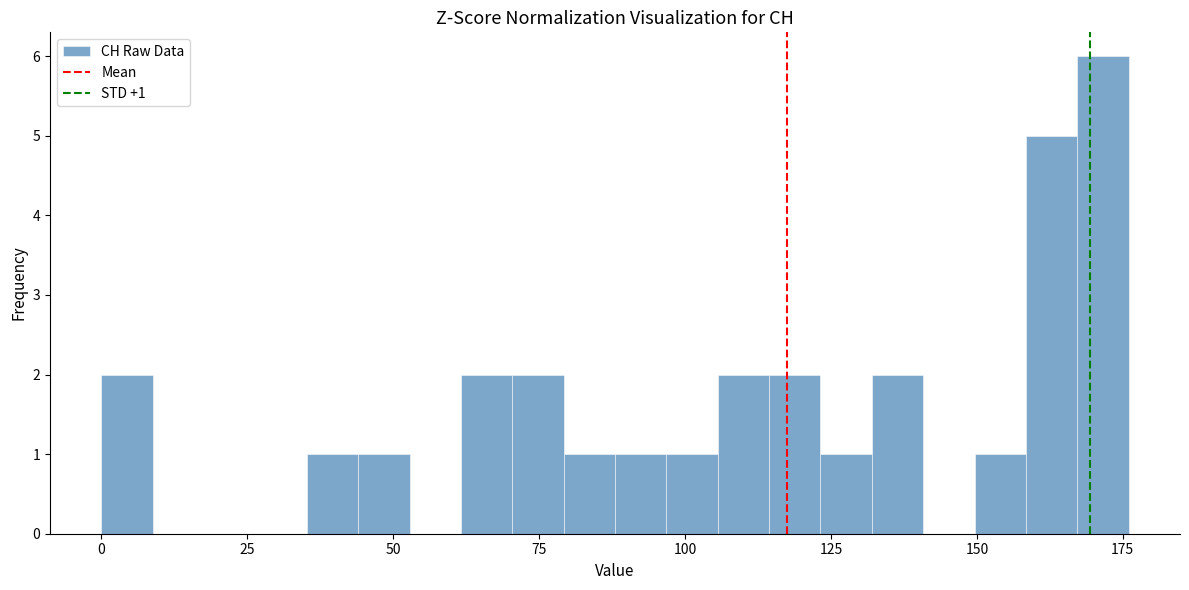

Read against the x-axis, roughly where is the centre of the tallest bar?

170